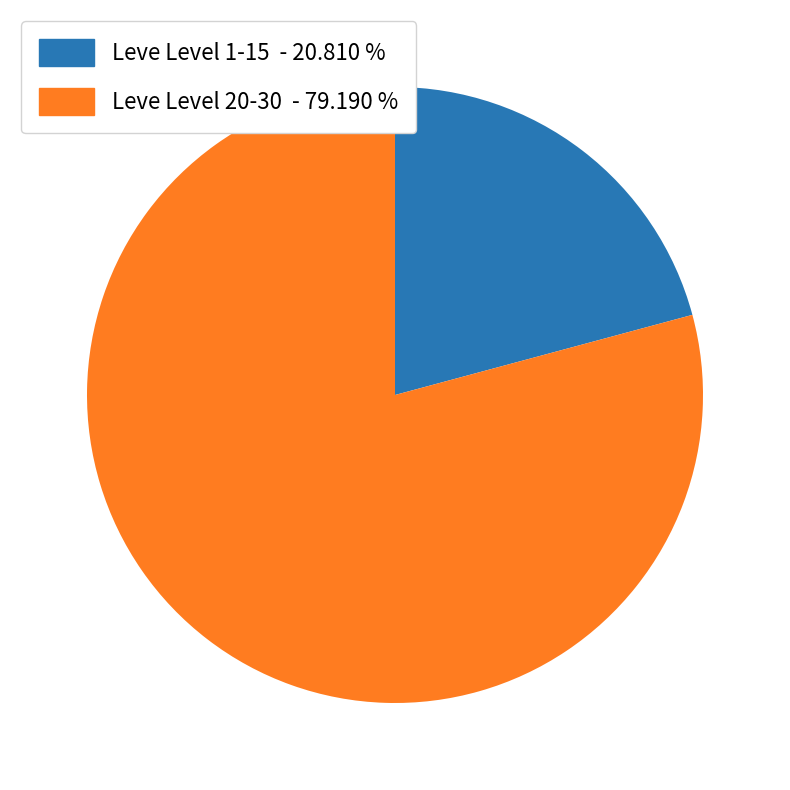

Count the number of slices in the pie.

2